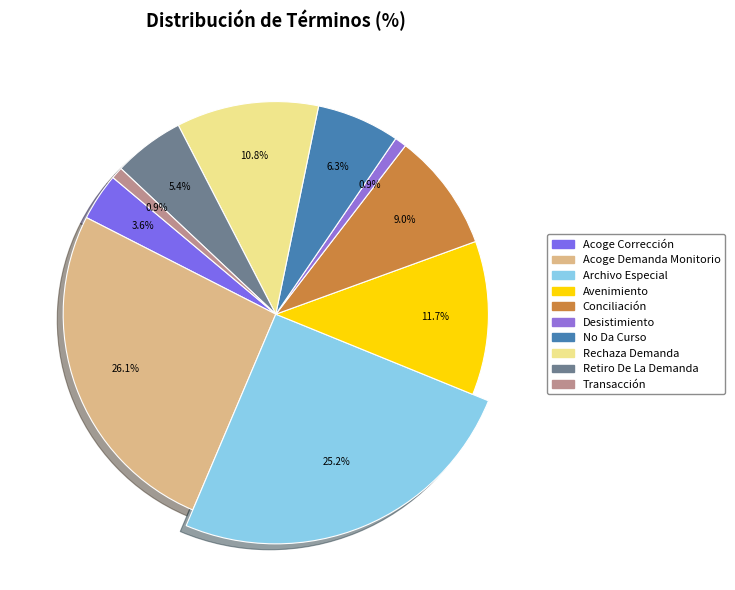

To the nearest percent, what is the combined percentage of Avenimiento and Retiro De La Demanda?

17%